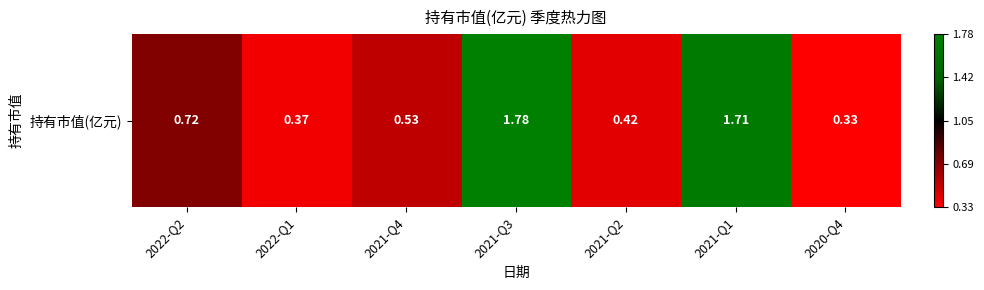

What is the maximum value shown in the chart?

1.8